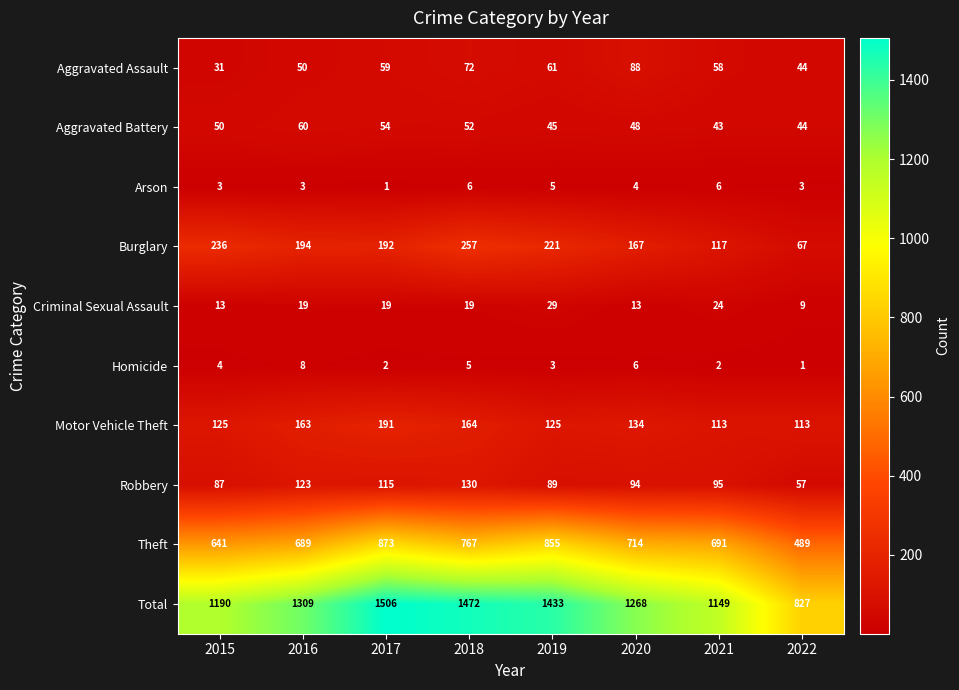

How many series are shown in this chart?

10